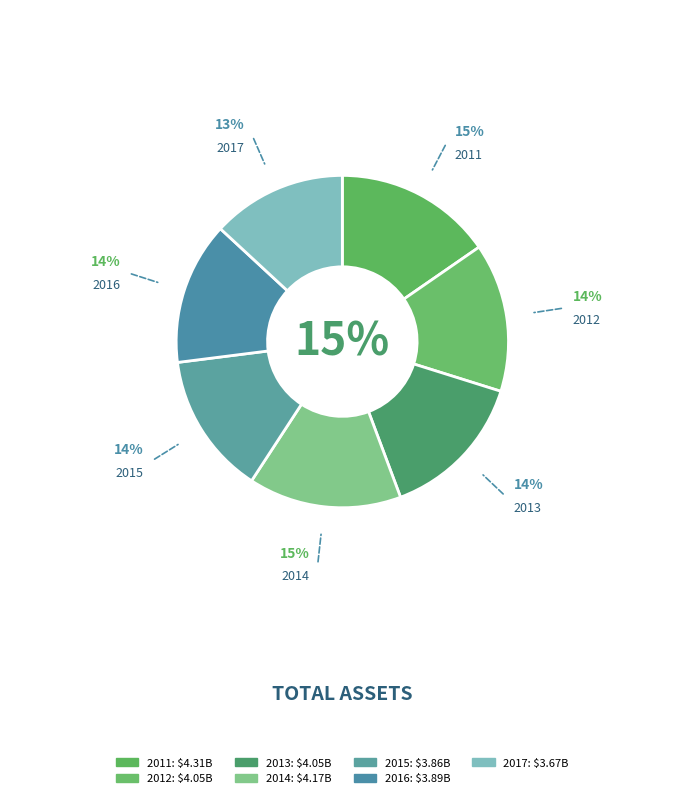

To the nearest percent, what portion does 2015 represent?

14%